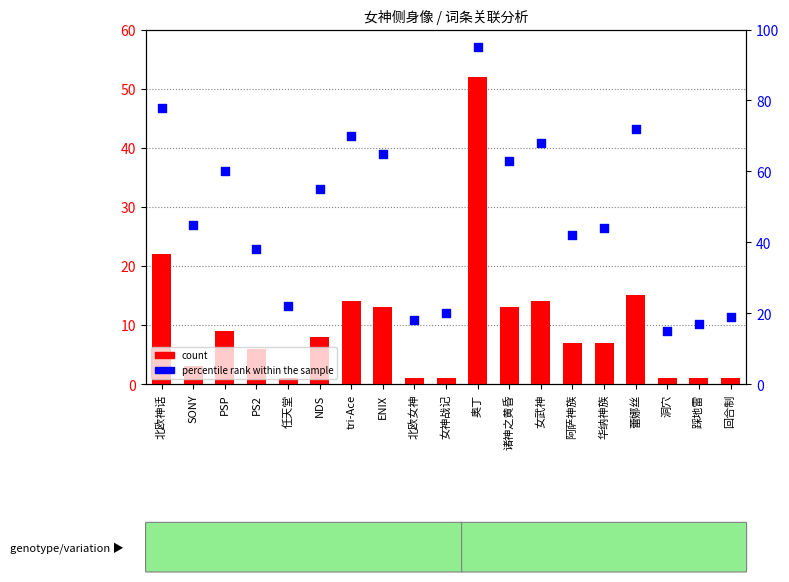

At how many categories does at least one series exceed 54?

9